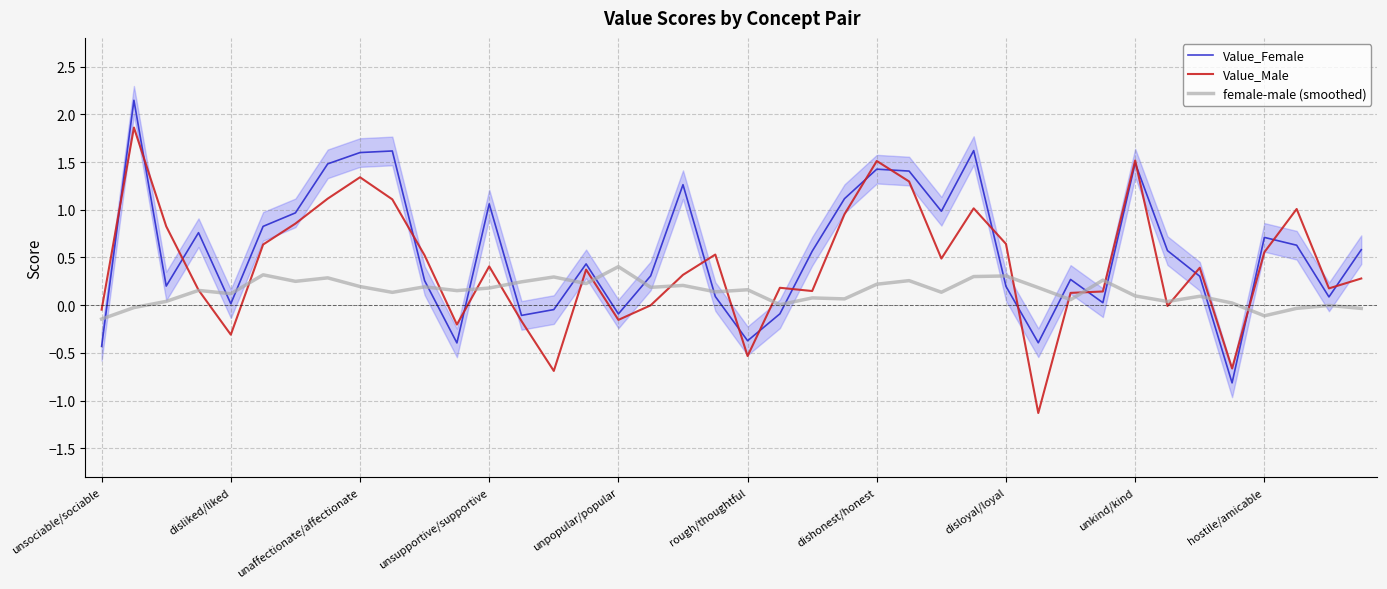

What is the minimum value for Value_Male?

-1.1